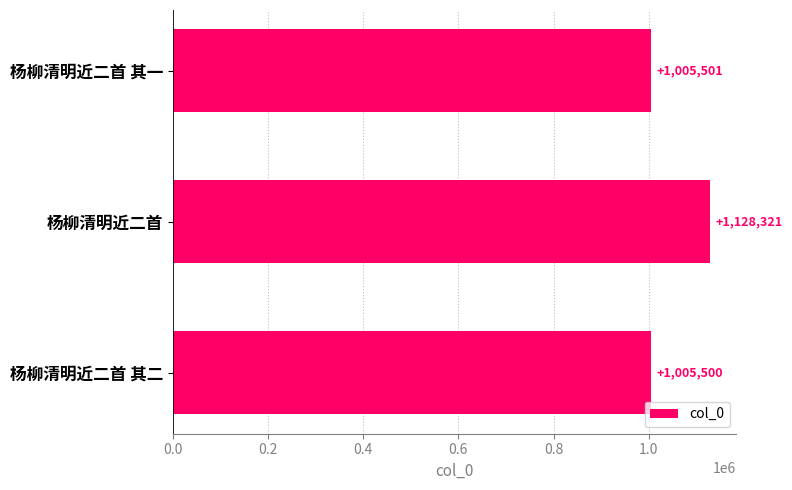

Between 杨柳清明近二首 and 杨柳清明近二首 其二, which is larger?

杨柳清明近二首